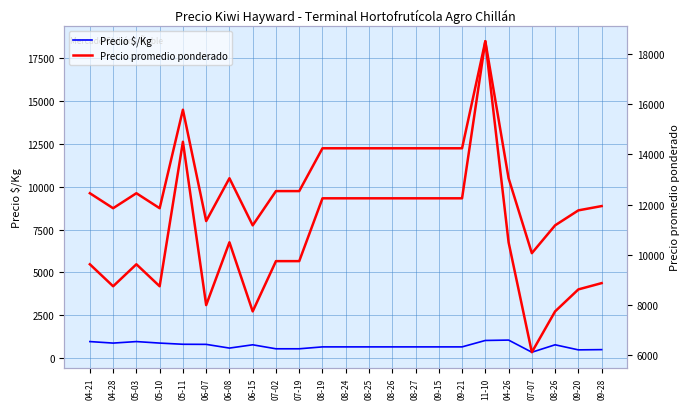

What is the label of the 21st point from the left?

08-26